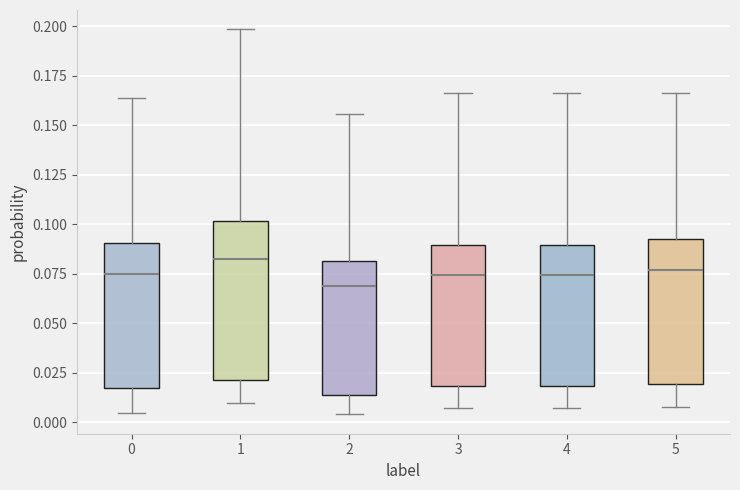

Comparing the boxes themselves (not the whiskers), which one is the tallest?

1